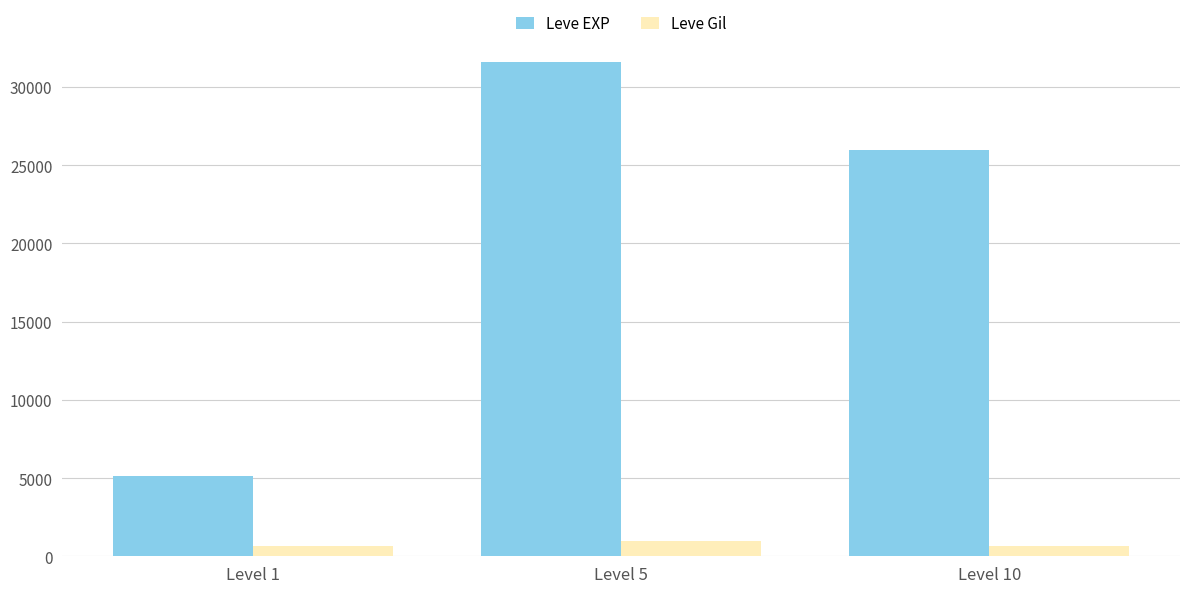

How many groups of bars are there?

3